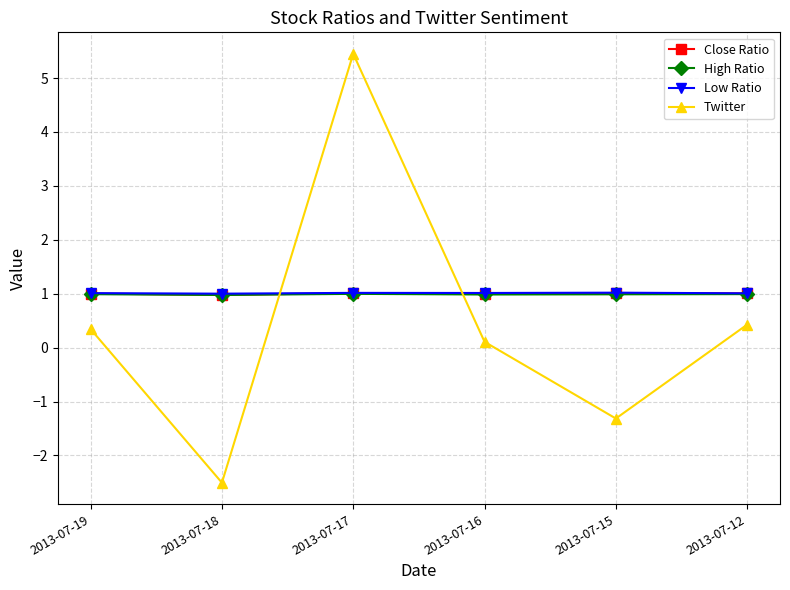

What is the spread (max minus min) of values at 2013-07-12?

0.6